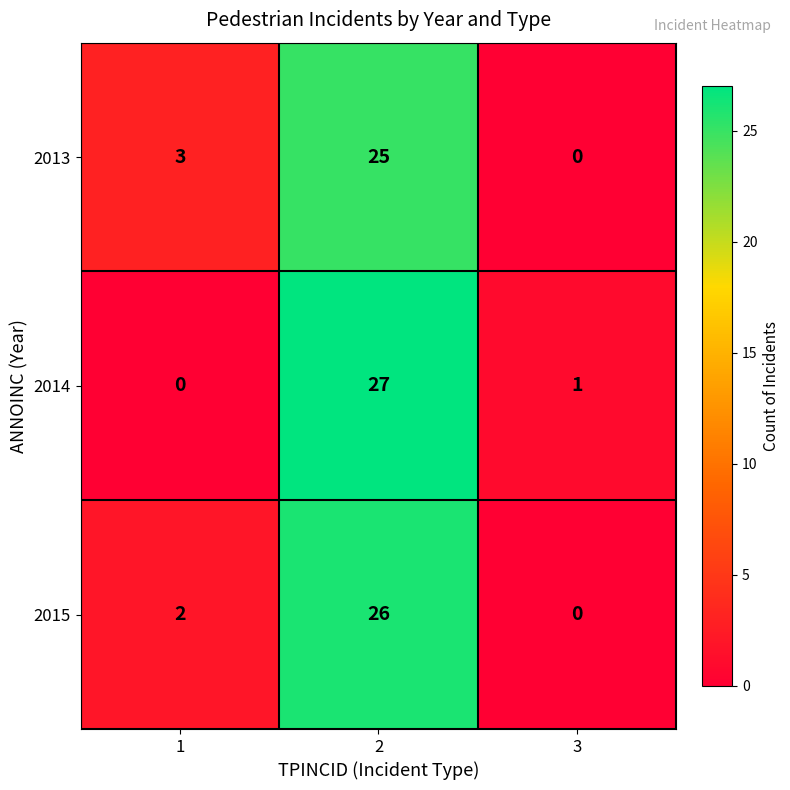

The value of 2015 at 1 is 3. True or false?

False